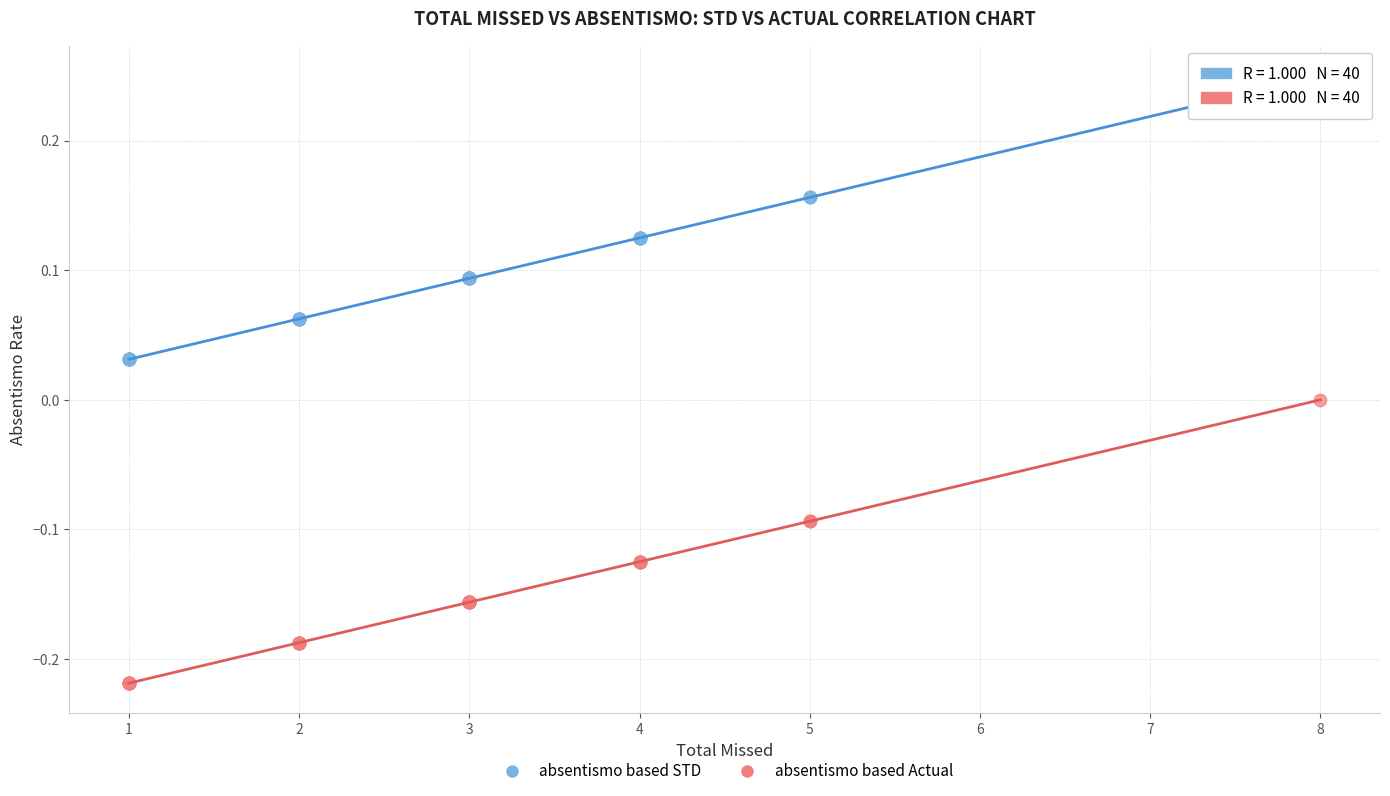

Which series reaches the minimum Y coordinate?

absentismo based Actual